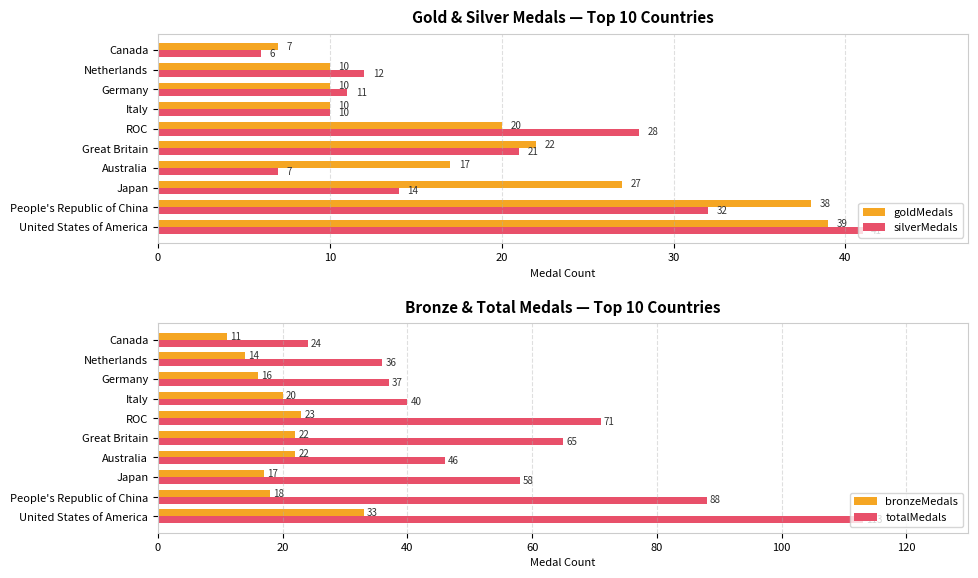

What is the minimum value for goldMedals?

7